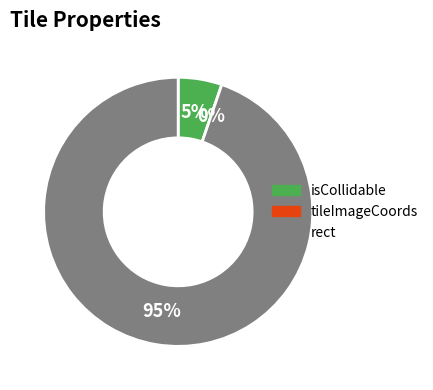

To the nearest percent, what portion does rect represent?

95%